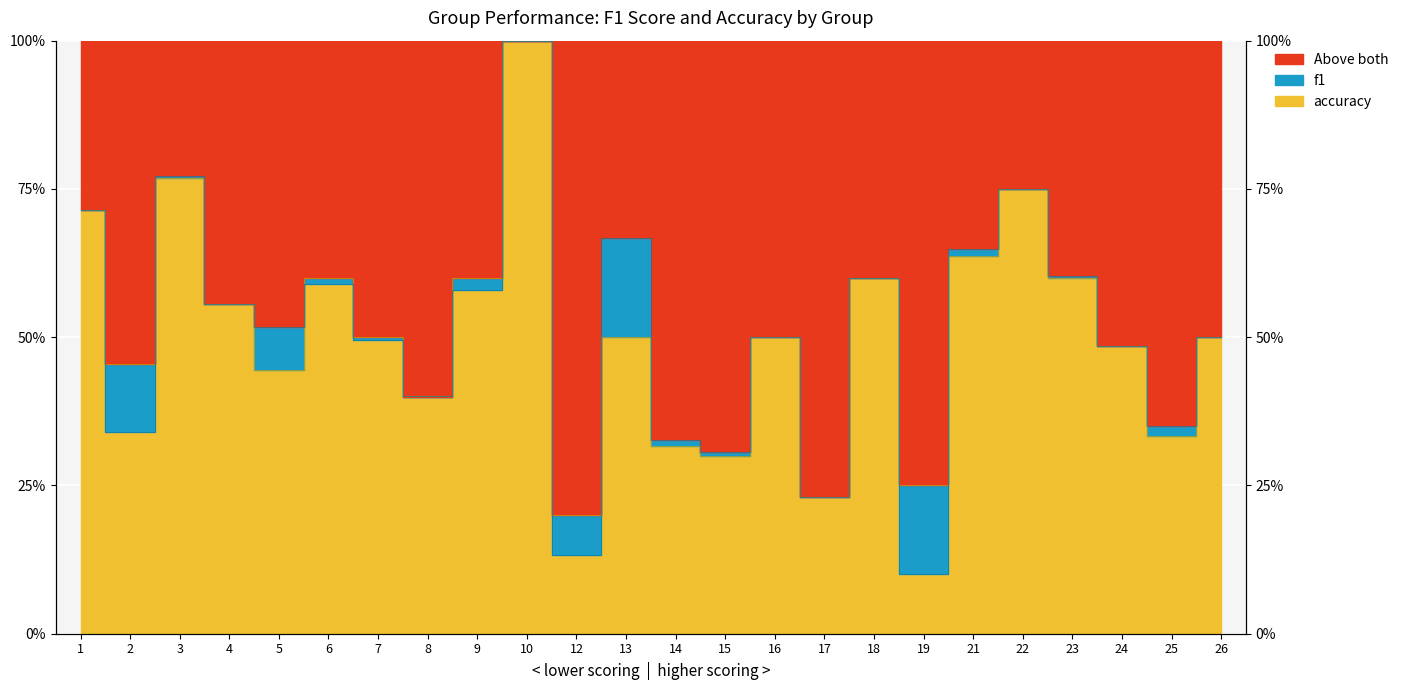

True or false: f1 has more than 0 interior local peaks.

True